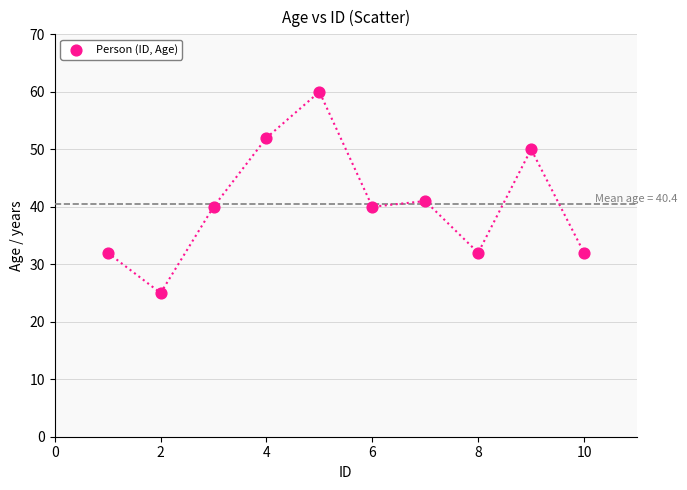

What Y value in the scatter plot is closest to 42?

41